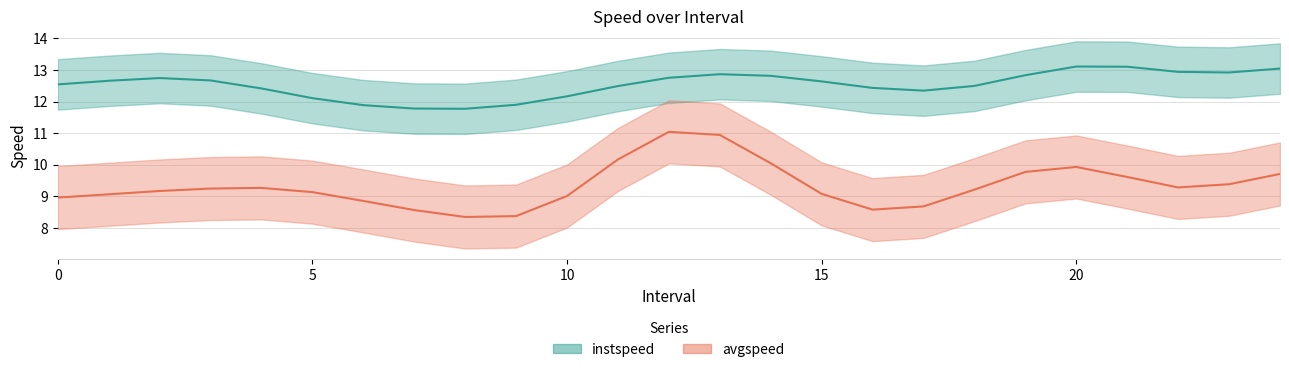

Is the value of instspeed at 8 greater than the value of avgspeed at 3?

Yes